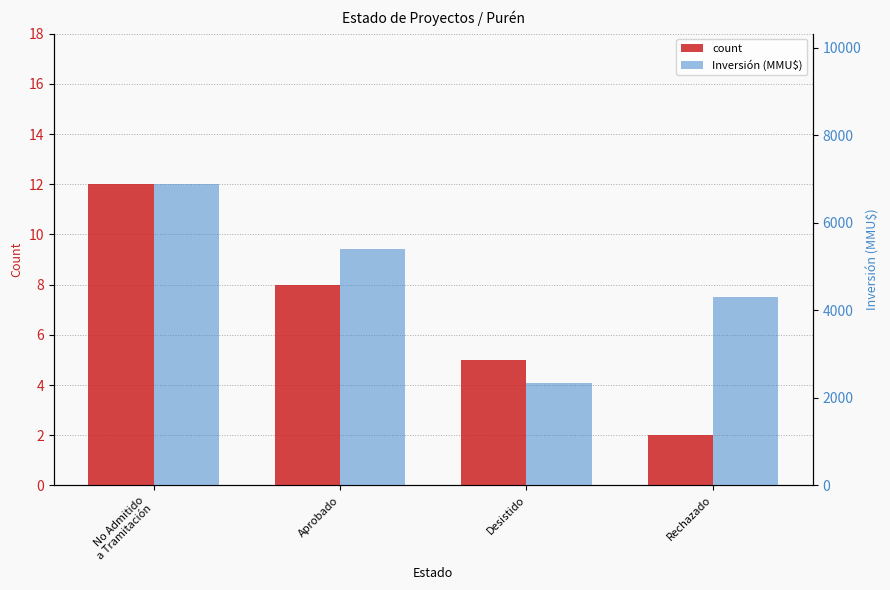

Are the bars grouped side by side (vs. stacked)?

Yes